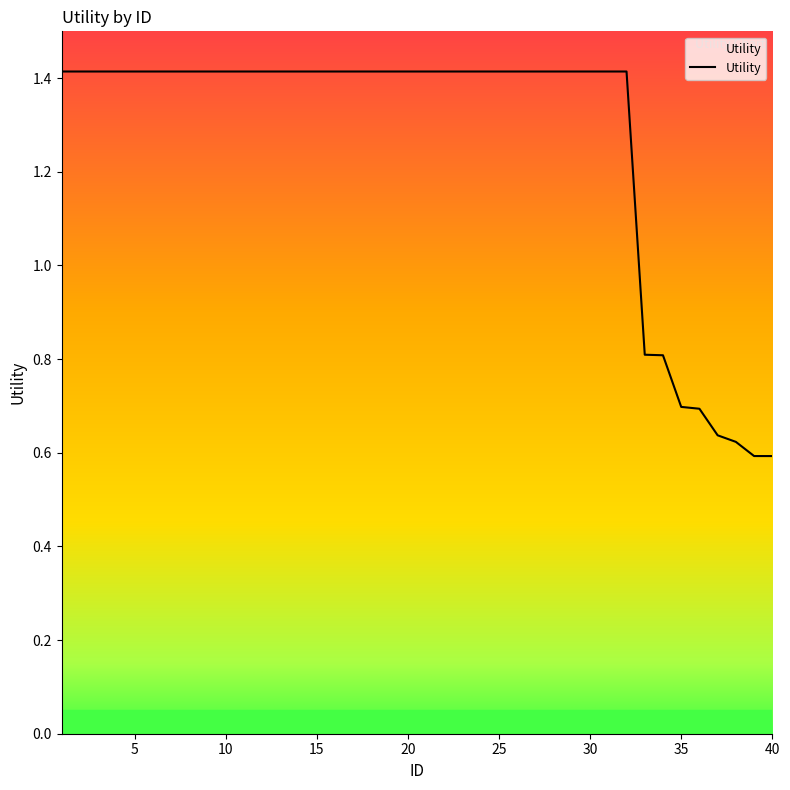

What is the greatest value displayed?

1.4